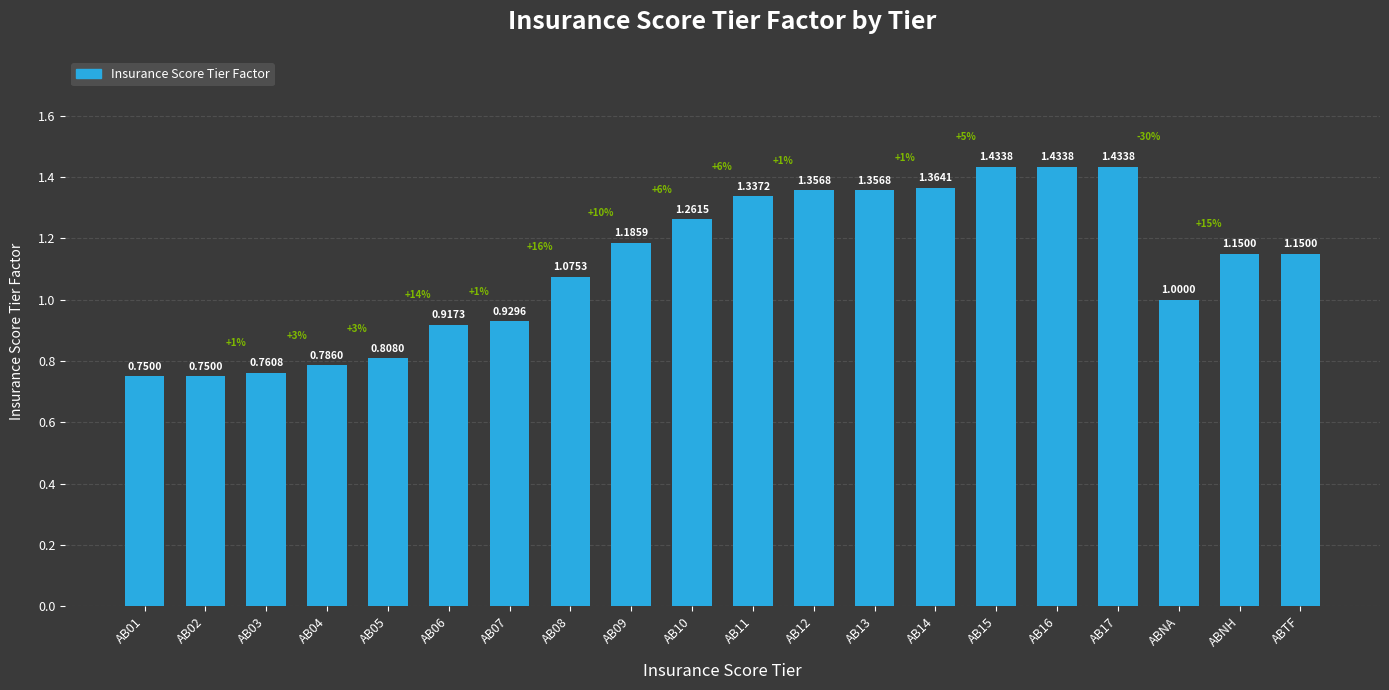

Between AB02 and AB13, which is larger?

AB13